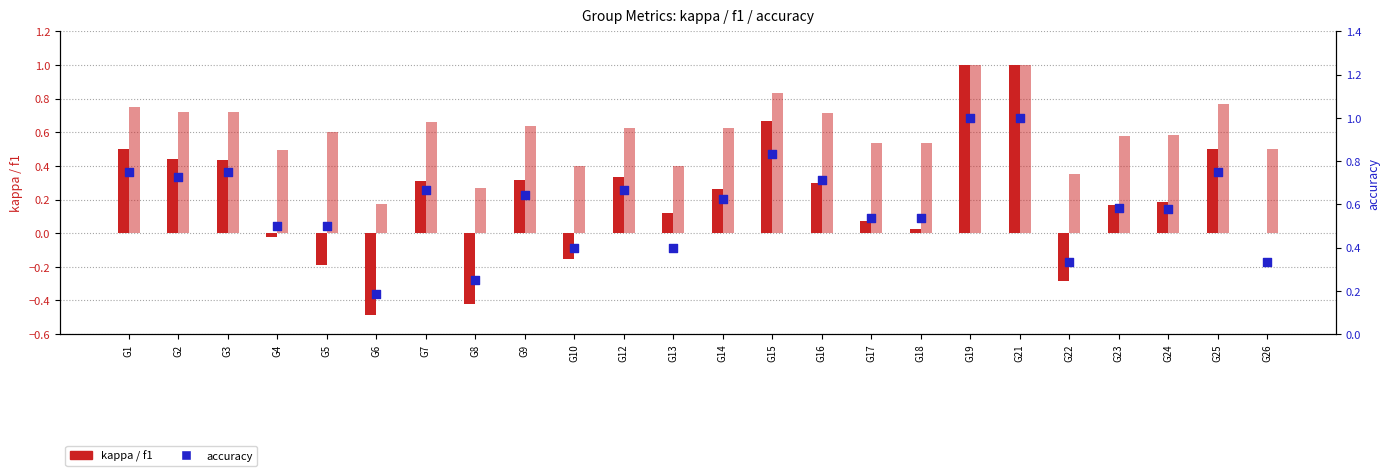

At which category is the sum across all series the highest?

G19